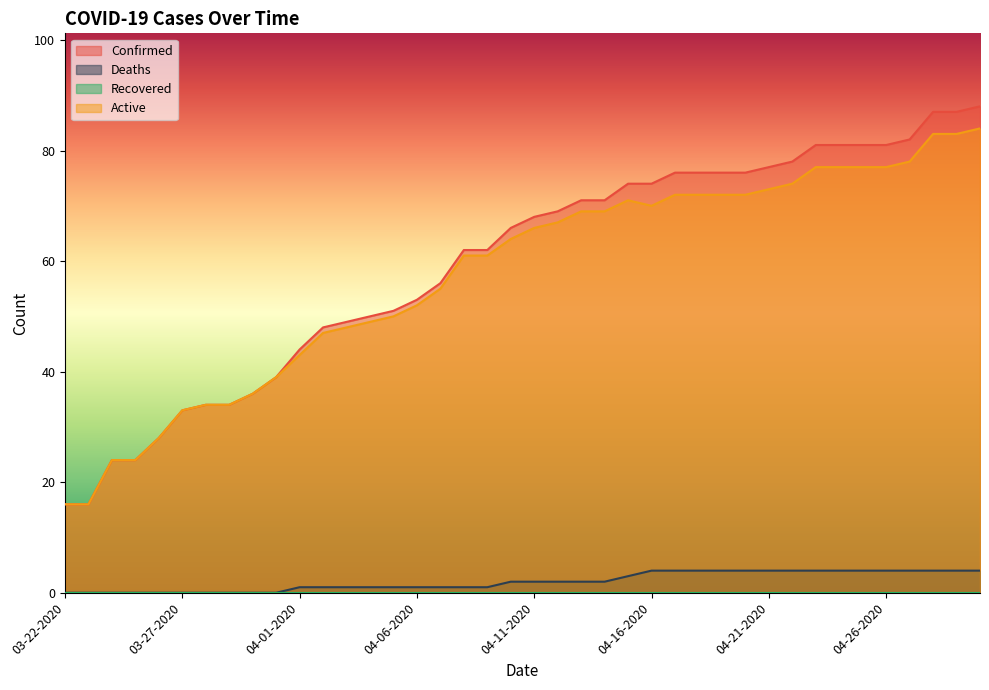

Which category has the lowest value in the Active series?

03-22-2020